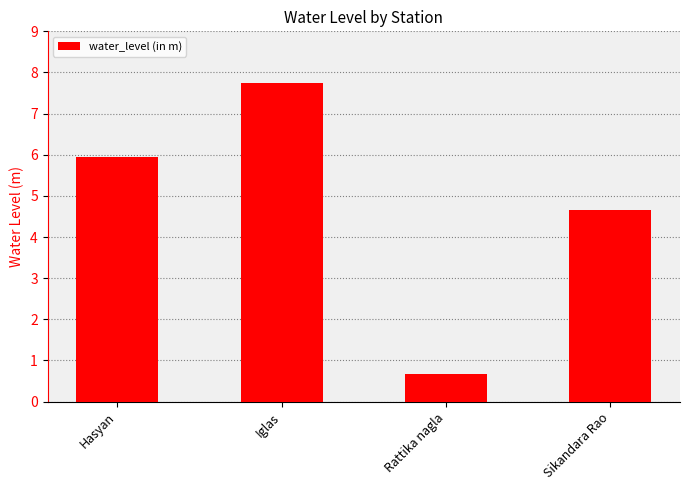

Rank the categories by value from highest to lowest.

Iglas, Hasyan, Sikandara Rao, Rattika nagla